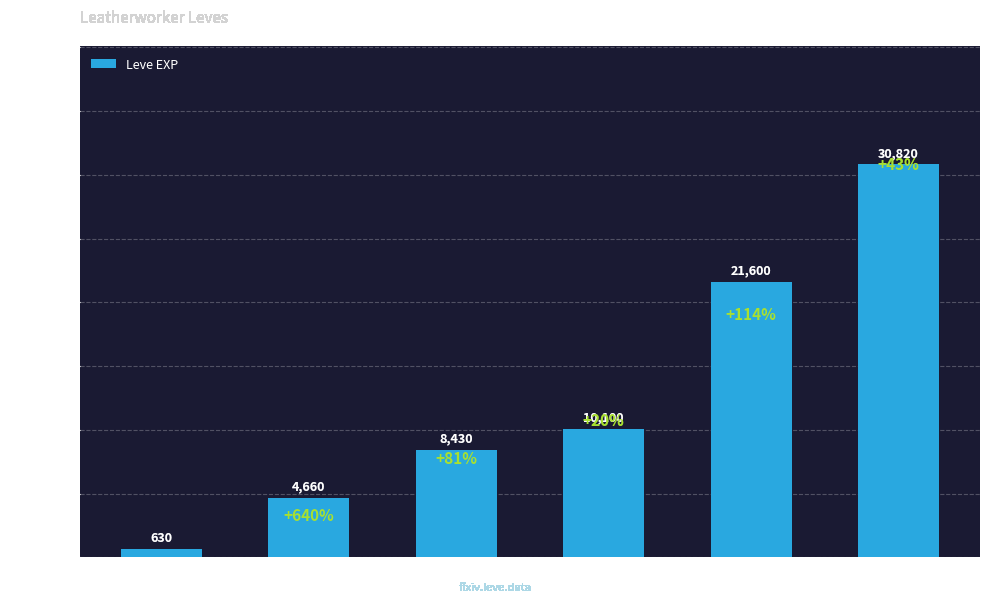

Which has a higher value, Level 5 or Level 25?

Level 25